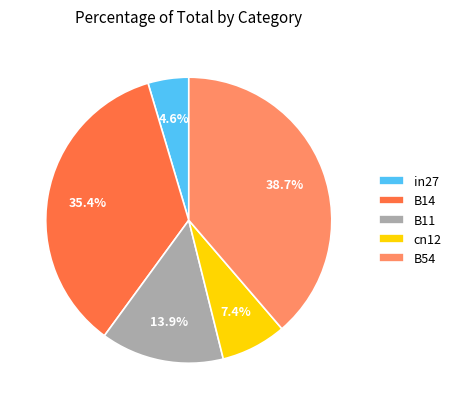

Which category has the smallest portion of the pie?

in27